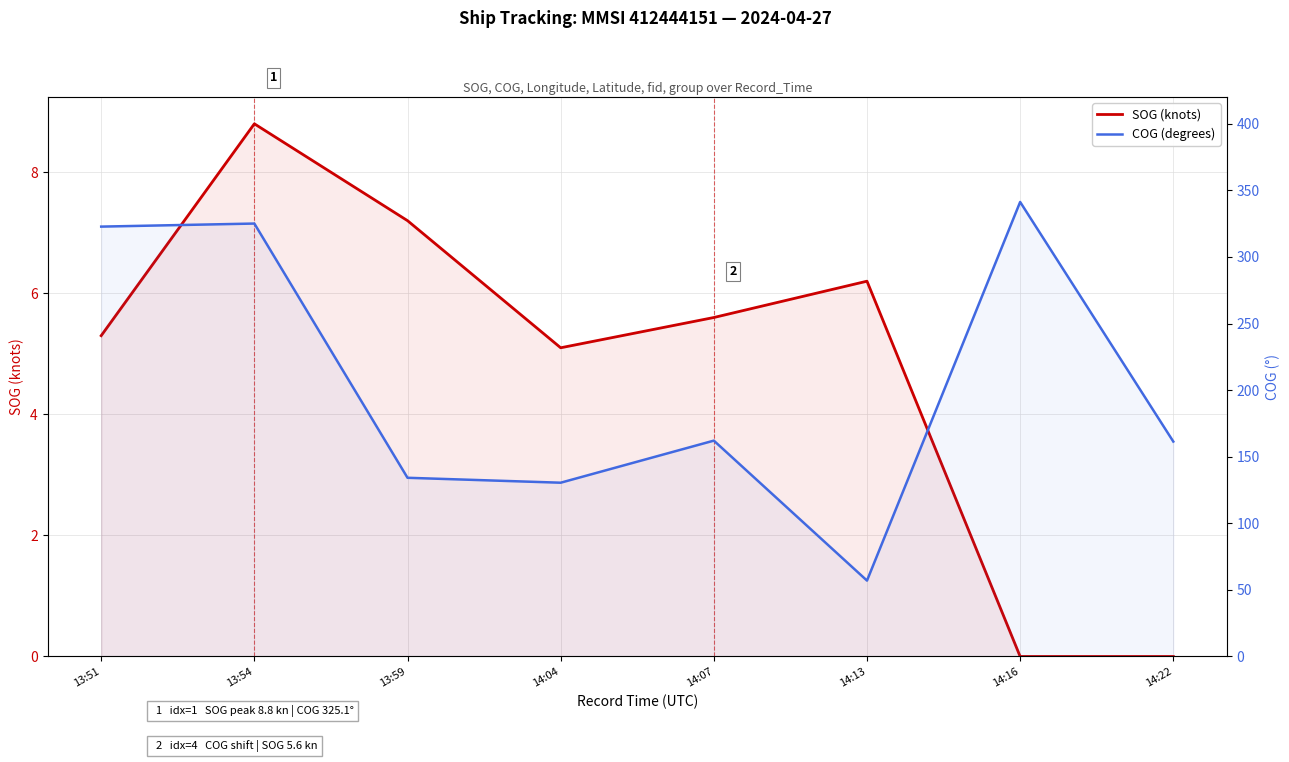

Rank the categories by SOG (knots) value from lowest to highest.

14:16, 14:22, 14:04, 13:51, 14:07, 14:13, 13:59, 13:54